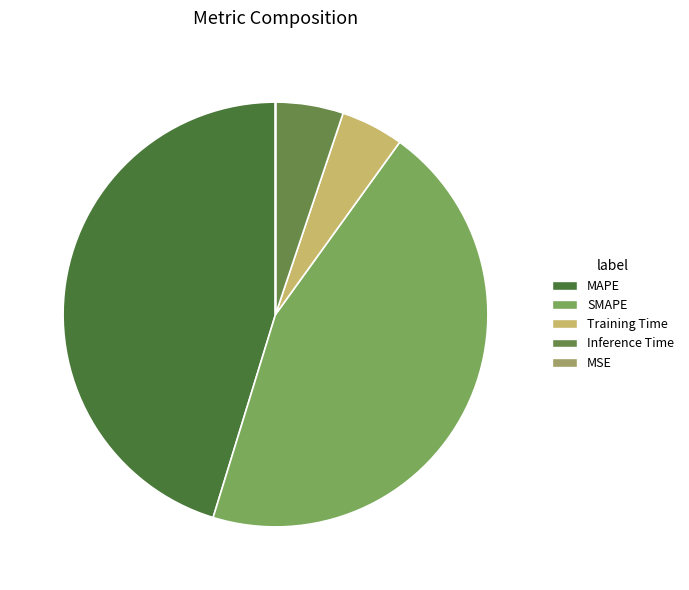

True or false: Inference Time accounts for 5% of the total.

True